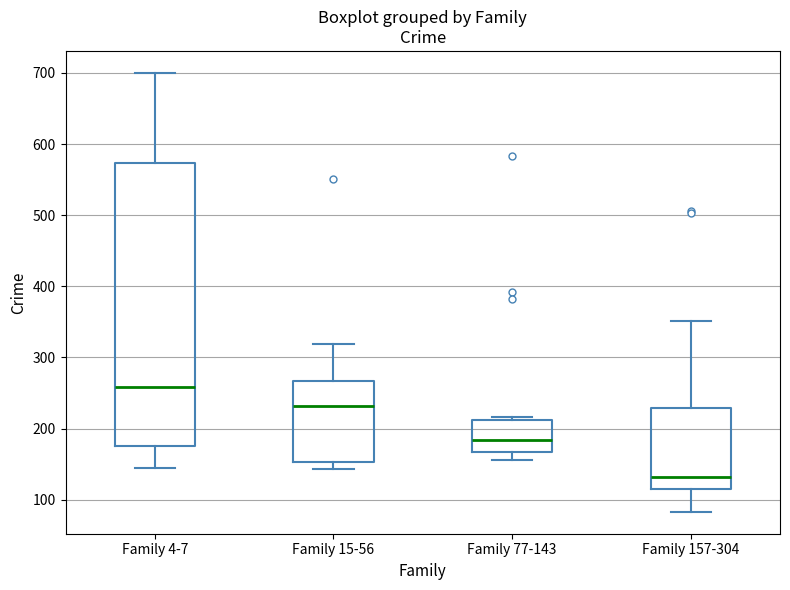

Where does the median line of the box for Family 77-143 sit on the y-axis? The values are not printed on the chart, so give them approximately, as read against the axis.

180